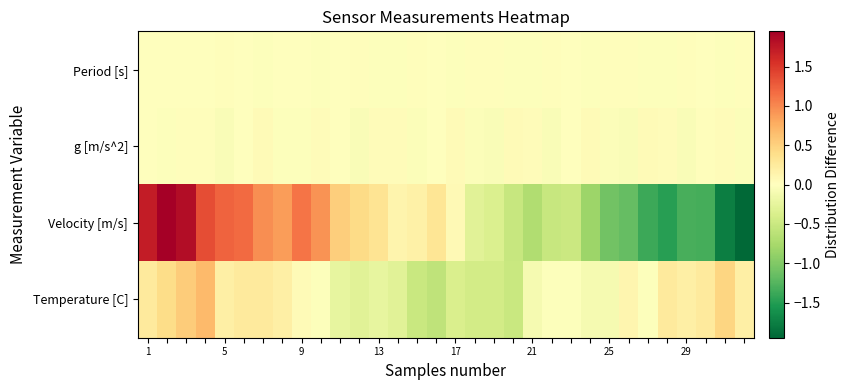

Count the number of categories in the chart.

32